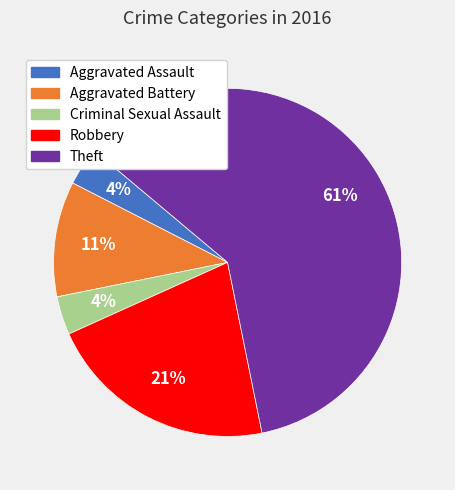

To the nearest percent, what portion does Aggravated Battery represent?

11%